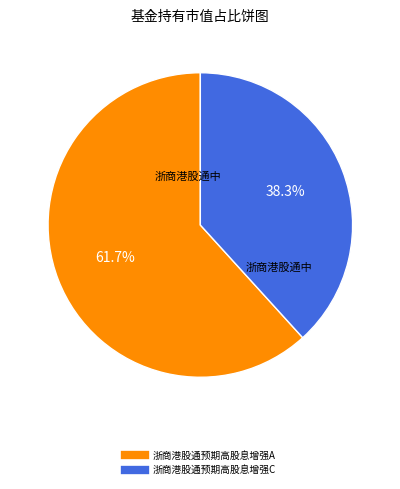

Is there any slice that represents more than half of the pie?

Yes